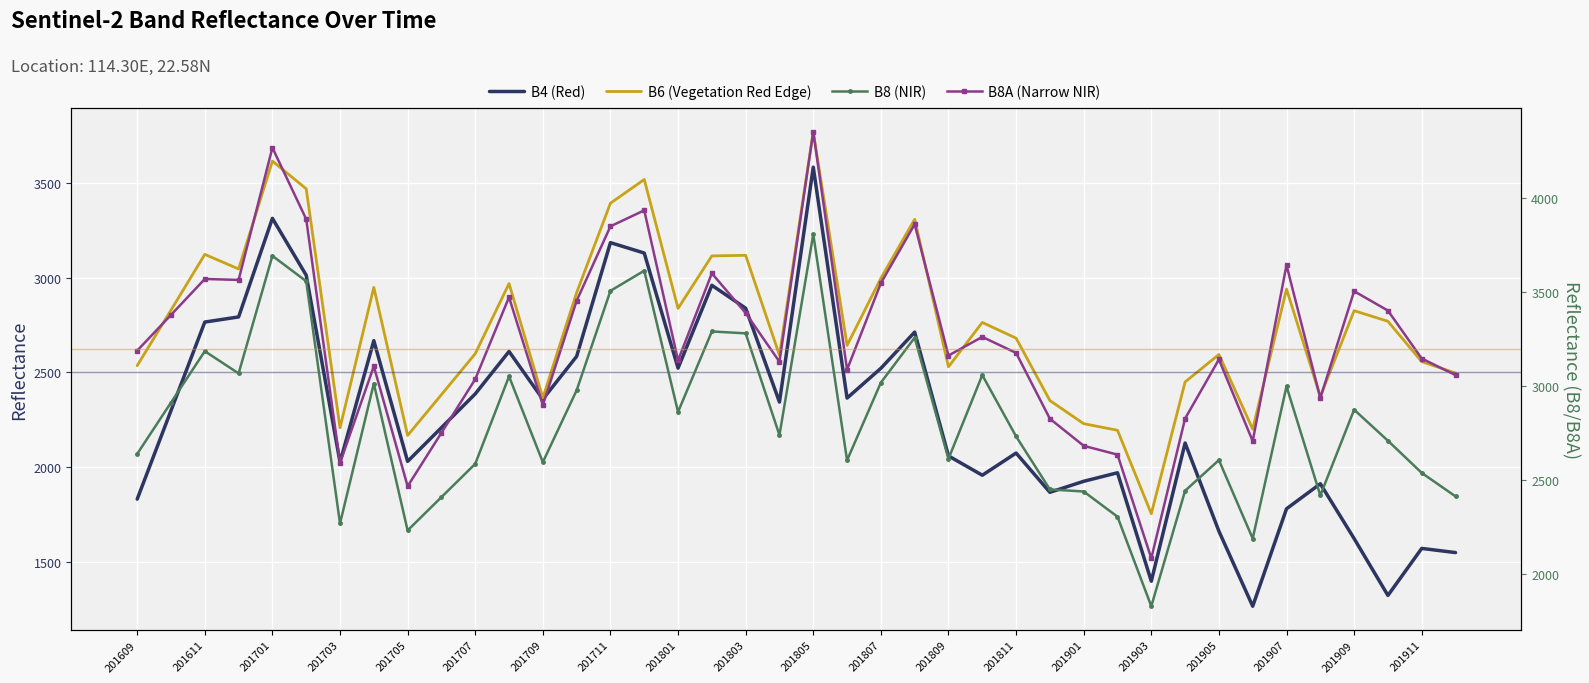

At how many categories does at least one series exceed 2365?

39